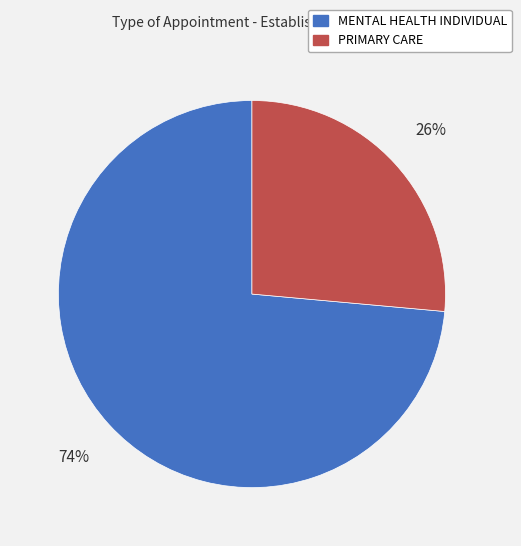

What percentage is the PRIMARY CARE slice, to the nearest percent?

26%